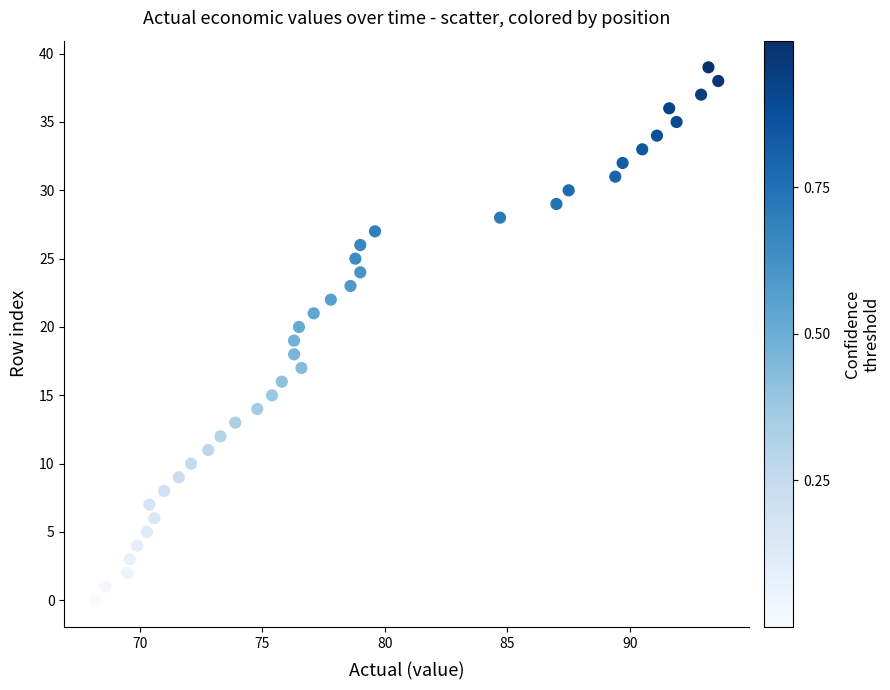

What is the range of Y values (max minus min)?

39